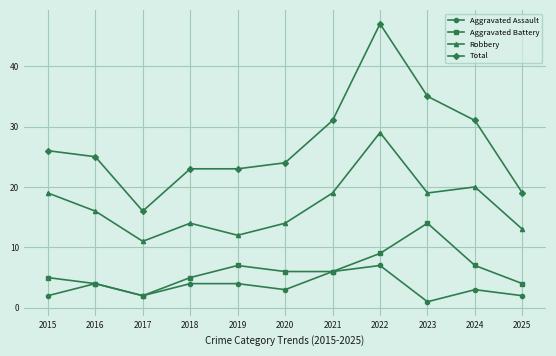

How many data points in Total are less than 25?

5